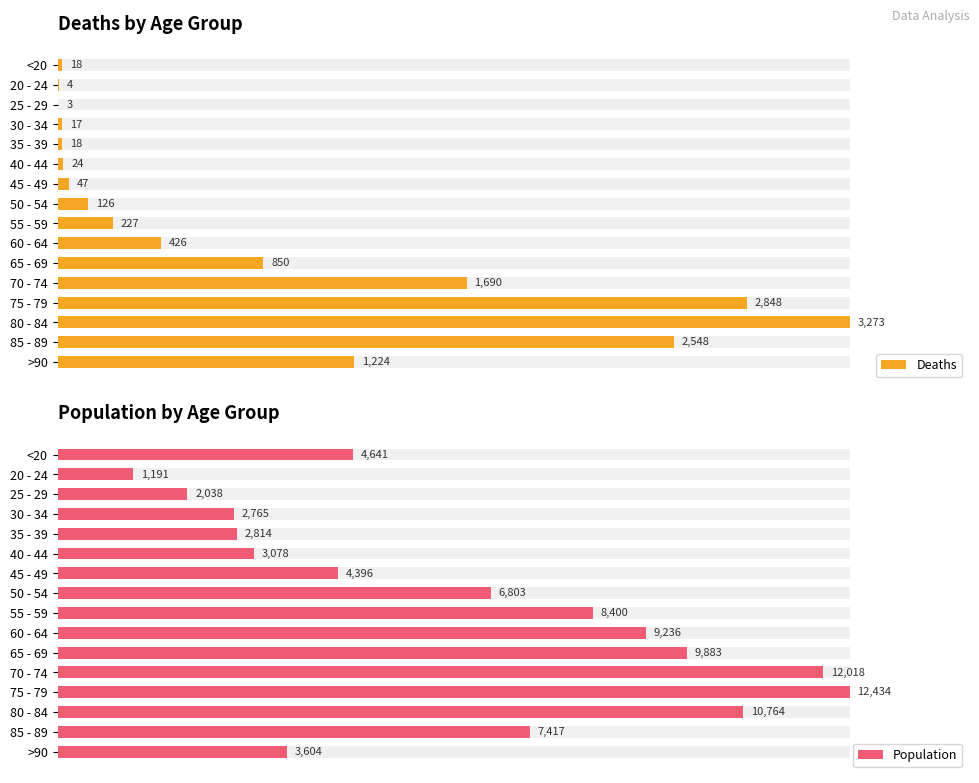

What is the spread (max minus min) of values at >90?

2380